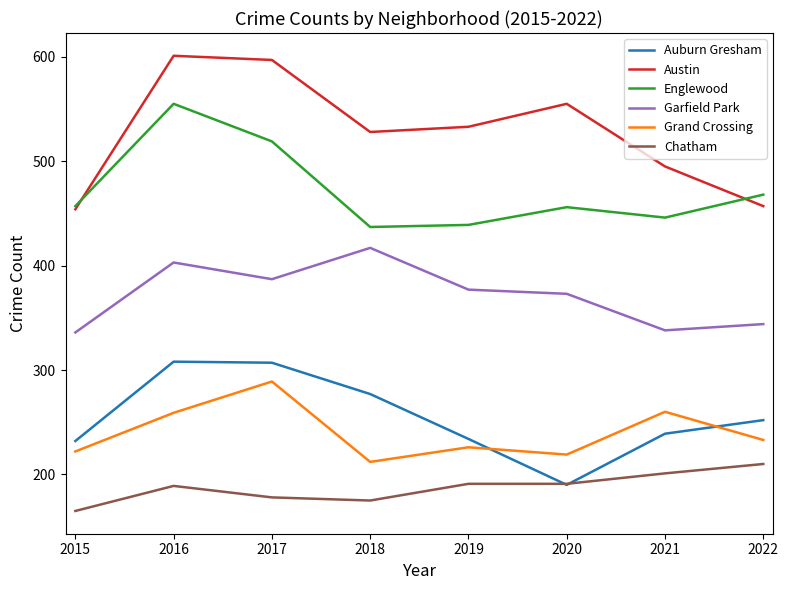

Does the chart have visible grid lines?

No